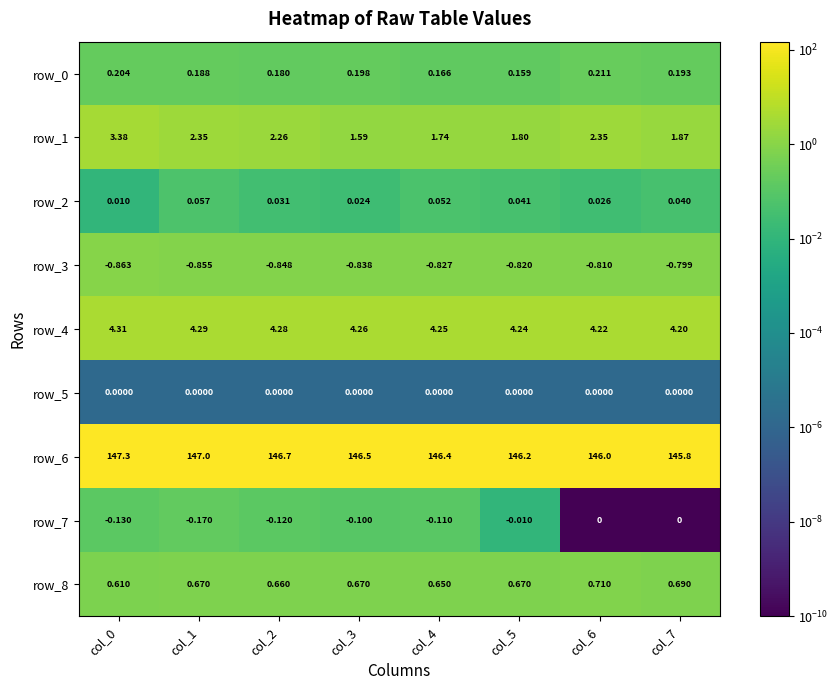

Where is row_3 nearest to the value 0?

col_7